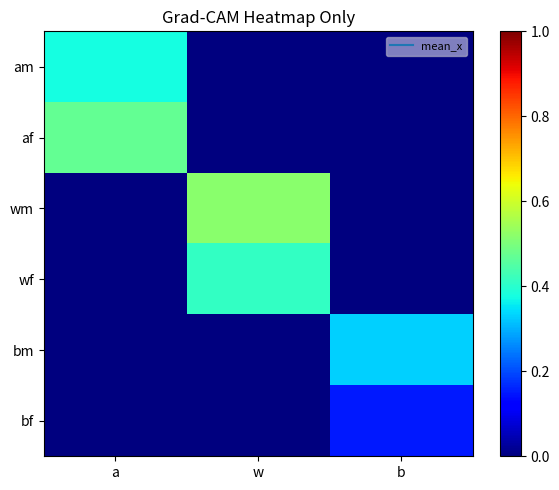

Rank the series by their maximum value, from highest to lowest.

wm, af, wf, am, bm, bf